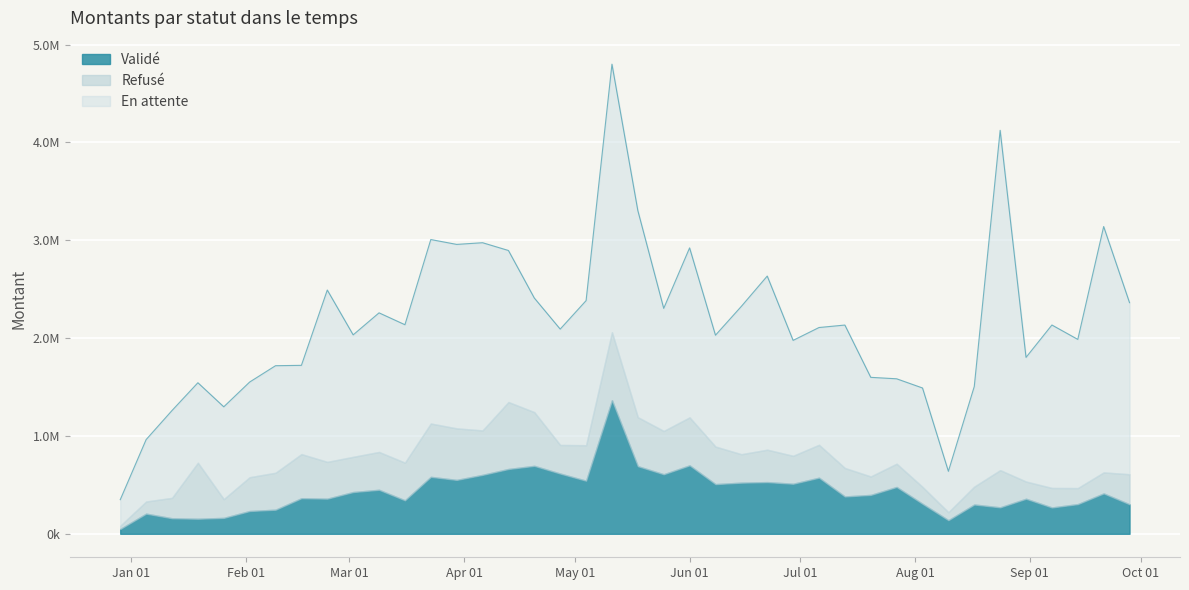

Reading left to right, what are all the values shown in this chart?

En attente: 266463.0	633272.8	892829.5	818185.9	943817.6	972949.1	1094510.2	907651.5	1756846.0	1247108.3	1422244.8	1410246.6	1880957.8	1880789.7	1918940.3	1549298.4	1166539.5	1184477.8	1478211.7	2740518.6	2112266.4	1253425.6	1732983.7	1138735.1	1511623.0	1775167.3	1180283.0	1198976.1	1461292.1	1013660.4	868349.8	1011120.9	418348.2	1023712.4	3474077.3	1269319.9	1665822.1	1520329.7	2513533.3	1753980.9
Refusé: 32939.8	123741.1	208456.1	572133.7	191622.4	345361.6	377411.3	450638.6	375840.1	359528.3	386518.0	384584.5	544927.5	526548.1	454146.6	684221.1	548835.4	292067.2	362586.2	694207.3	500657.9	442262.2	490207.4	383538.5	290560.9	331032.8	285269.6	336012.8	290924.6	188222.7	237403.0	172370.5	81349.2	182831.0	380023.2	175683.5	199228.9	163627.3	214530.1	306579.4
Validé: 49468.9	206161.5	158951.2	153904.9	162743.3	232986.6	246415.3	363751.8	359303.5	426971.8	449947.1	342551.5	582249.0	551019.6	602494.5	662610.1	694707.6	616006.3	542879.8	1366177.6	691295.8	608938.7	699853.4	508079.6	522871.8	528533.1	511752.0	573638.9	381745.9	397573.5	478841.0	307107.1	139351.6	299447.3	270654.0	358398.7	269310.0	303503.8	412943.8	302110.8